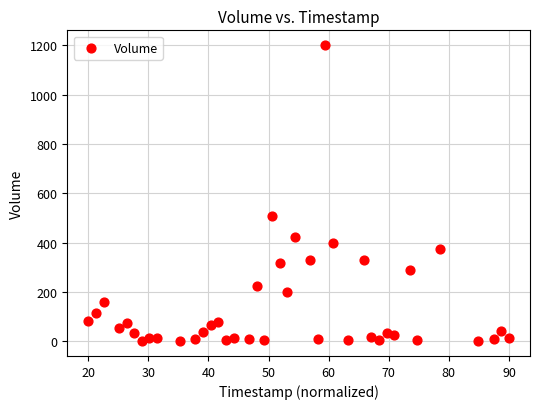

What Y value in the scatter plot is closest to 600?

509.3